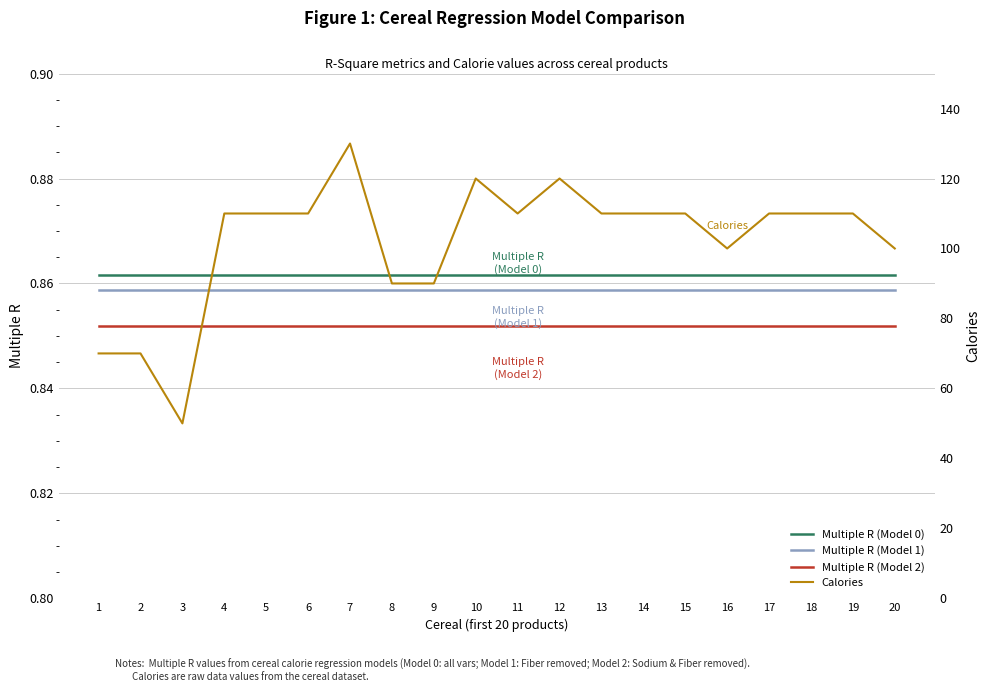

True or false: Multiple R (Model 2) has more than 2 interior local peaks.

False